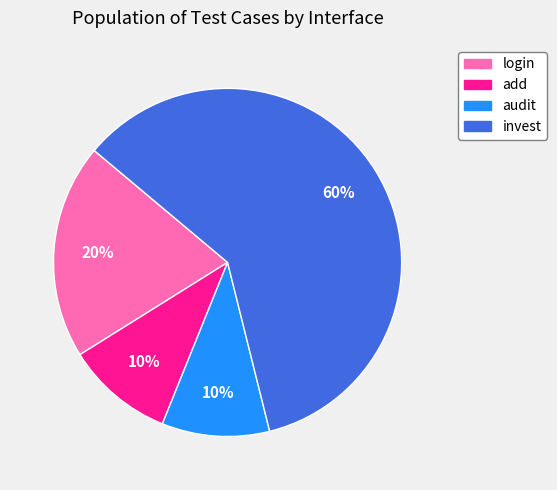

Combined, do login and invest account for over 50%?

Yes